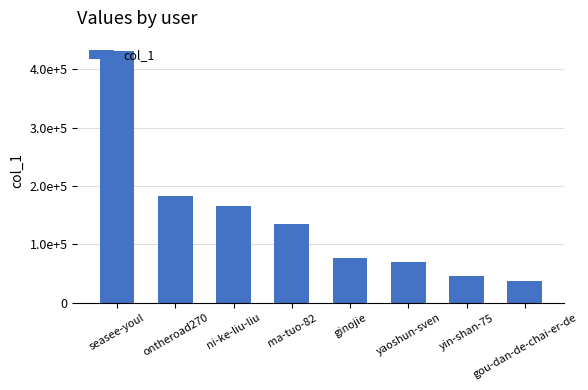

Which label corresponds to the largest value in the chart?

seasee-youl